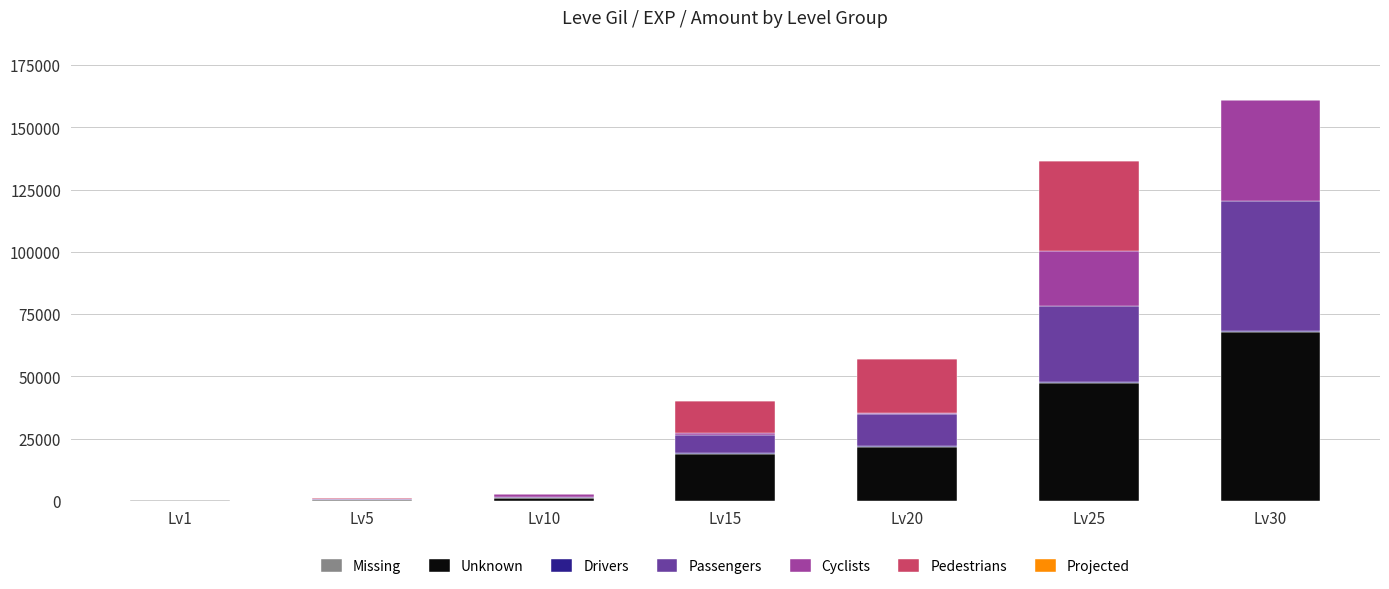

At which label does Unknown reach its peak?

Lv30